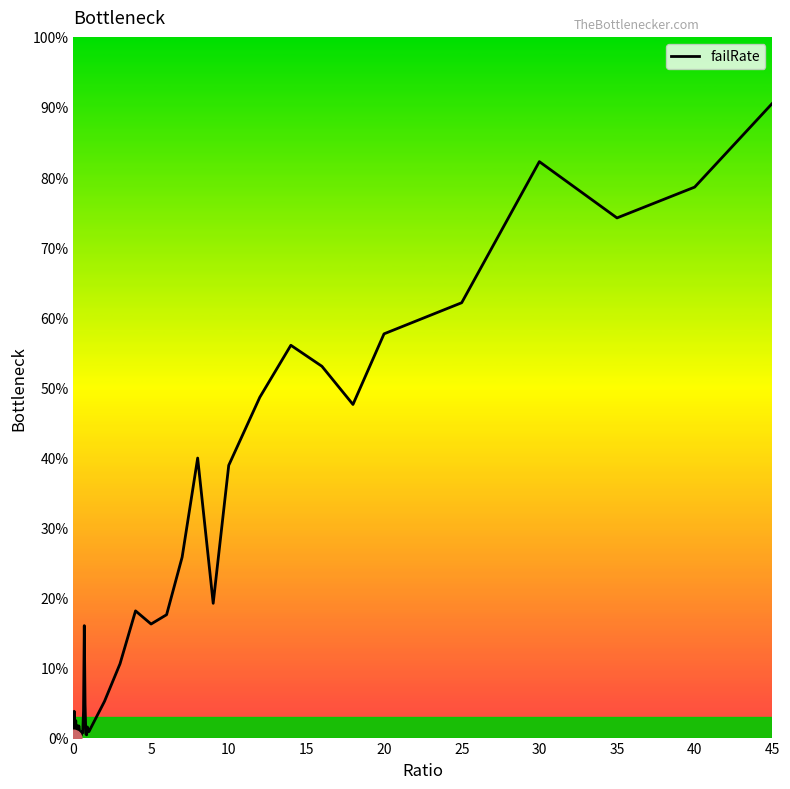

Does the chart have visible grid lines?

No